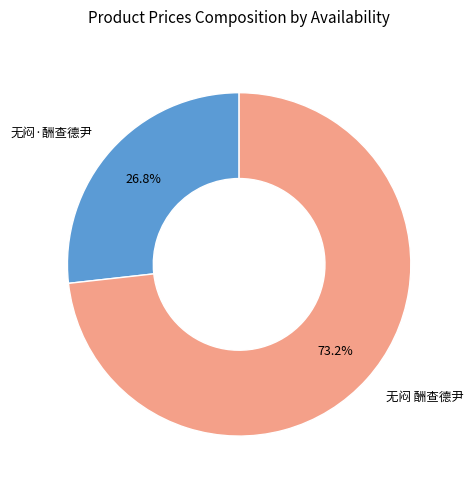

How many slices are in this pie chart?

2